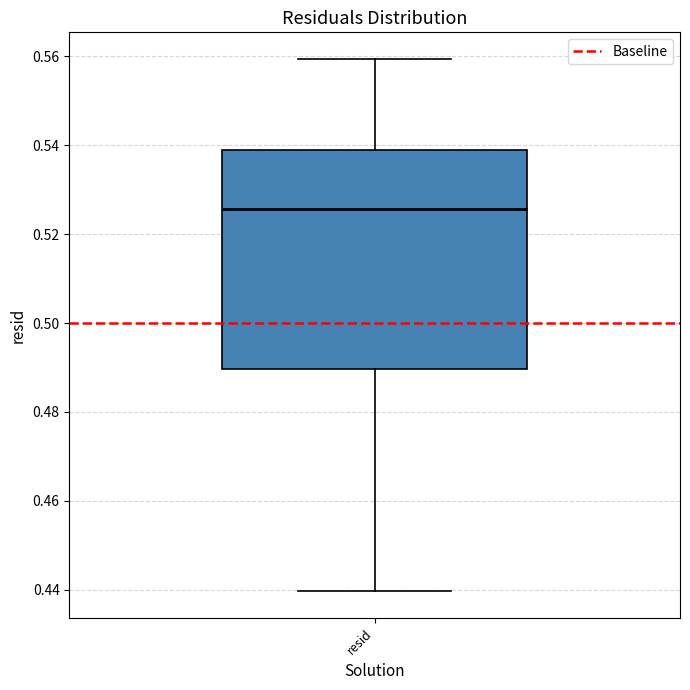

Read this box plot against the y-axis: the position of the median line, the range covered by the box, and the ends of both whiskers. The values are not printed on the chart, so give them approximately, as read against the axis.

median 0.526, box 0.490 to 0.540, whiskers 0.440 to 0.560